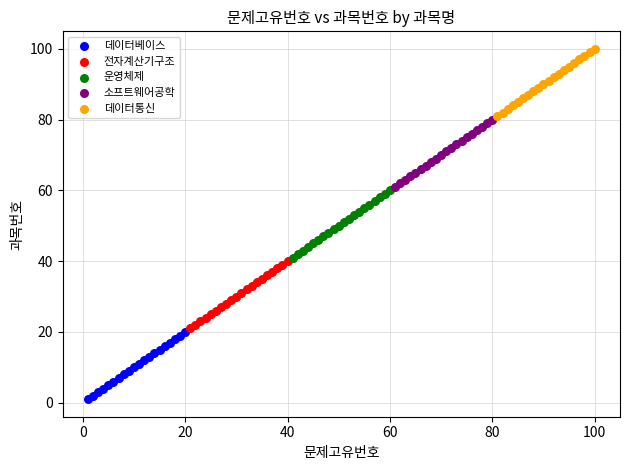

Which series contains the highest Y value?

데이터통신